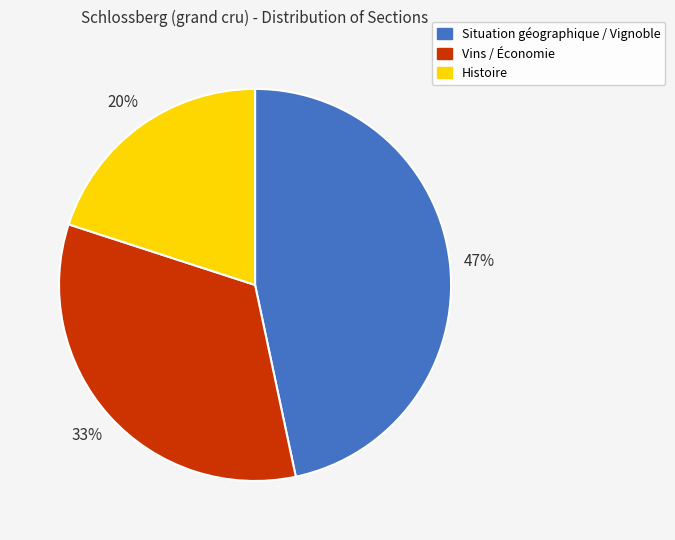

What percentage is the Vins / Économie slice, to the nearest percent?

33%